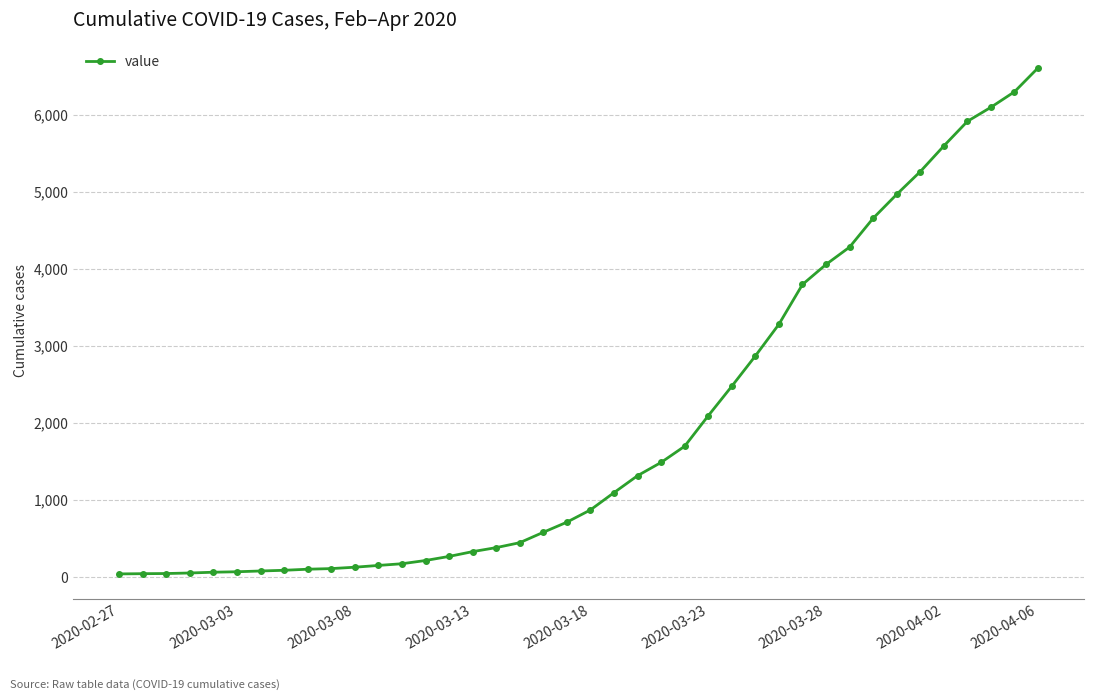

What is the difference between the maximum and minimum values?

6564